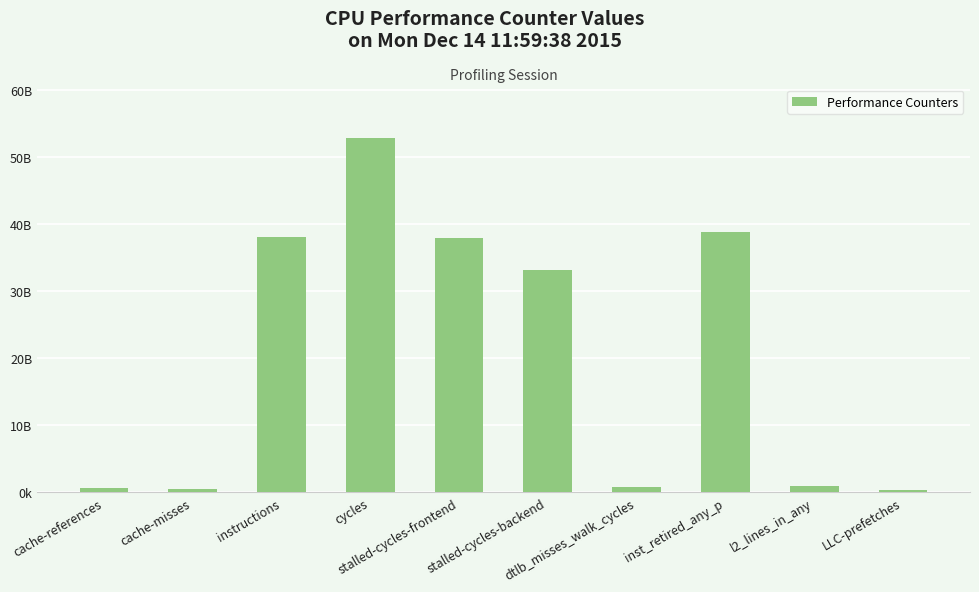

The value at l2_lines_in_any is 893511348. True or false?

True